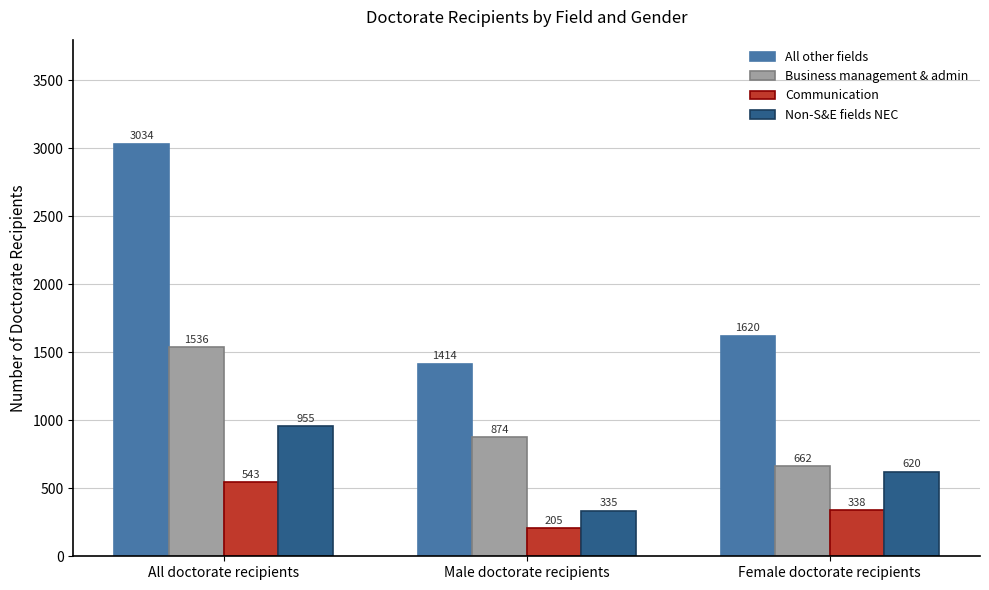

Between All doctorate recipients and Female doctorate recipients, which series saw the biggest shift?

All other fields